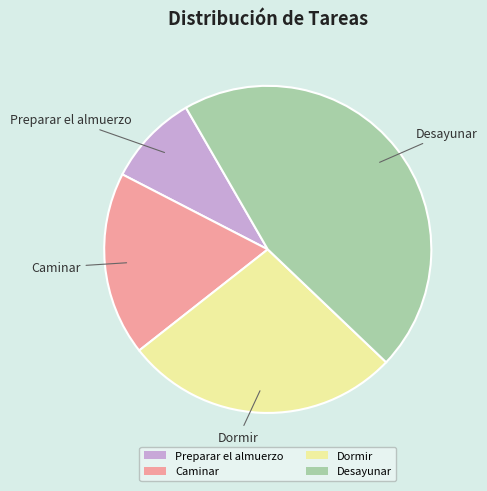

The Caminar slice represents 12% of the pie. True or false?

False